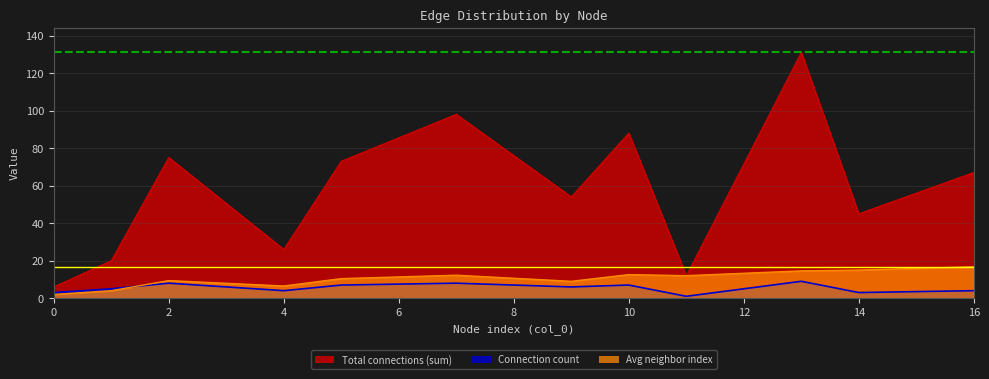

The value of Connection count at 4 is 4.0. True or false?

True